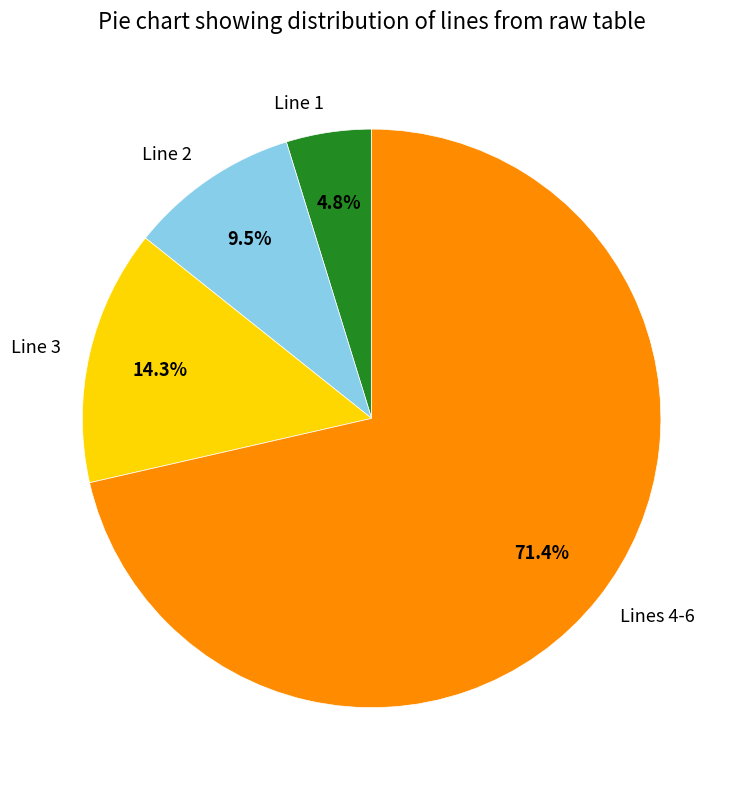

How many segments does this pie chart have?

4